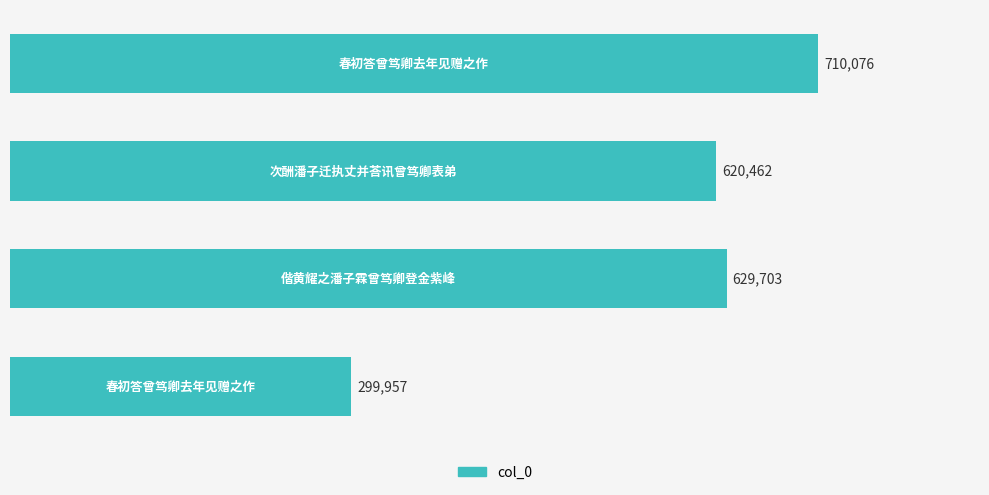

What is the sum of all values?

2260198